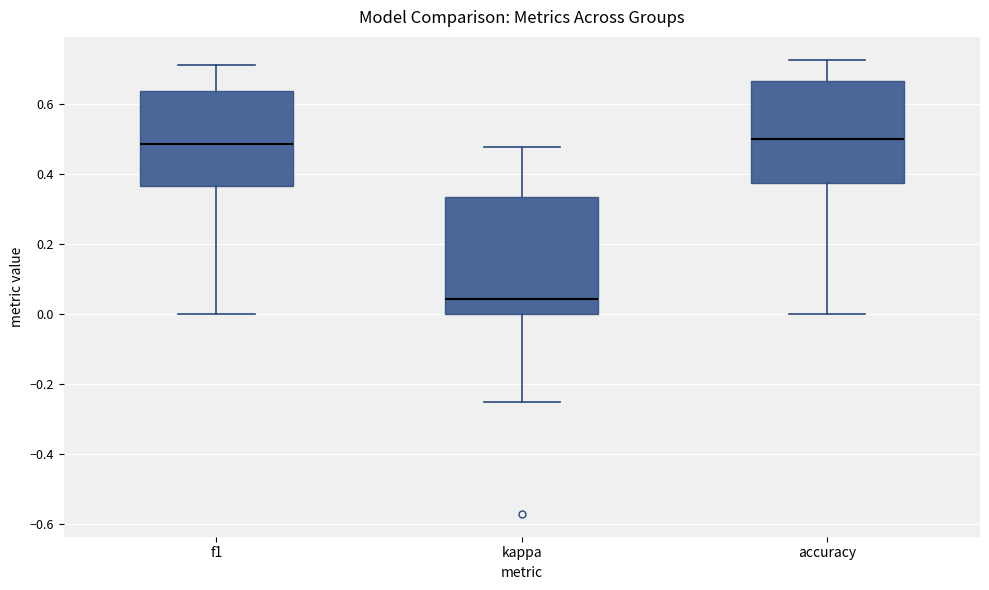

Reading left to right, transcribe this box plot: for each box, give where its median line is, the range the box spans, and where its two whiskers end, as read against the y-axis. The values are not printed on the chart, so give them approximately, as read against the axis.

f1: median 0.48, box 0.36 to 0.64, whiskers 0.00 to 0.72
kappa: median 0.04, box 0.00 to 0.34, whiskers -0.24 to 0.48
accuracy: median 0.50, box 0.38 to 0.66, whiskers 0.00 to 0.72